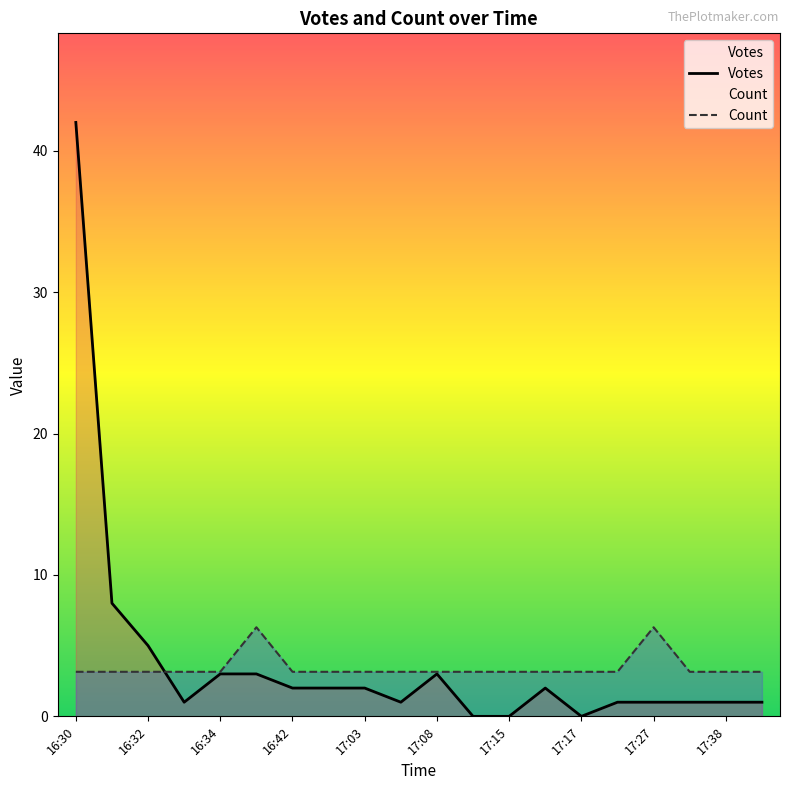

Reading left to right, list all the values displayed in this chart.

Votes: 16:30=42.0	16:31=8.0	16:32=5.0	16:33=1.0	16:34=3.0	16:38=3.0	16:42=2.0	16:43=2.0	17:03=2.0	17:06=1.0	17:08=3.0	17:12=0.0	17:15=0.0	17:16=2.0	17:17=0.0	17:21=1.0	17:27=1.0	17:29=1.0	17:38=1.0	17:41=1.0
Count: 16:30=3.1	16:31=3.1	16:32=3.1	16:33=3.1	16:34=3.1	16:38=6.3	16:42=3.1	16:43=3.1	17:03=3.1	17:06=3.1	17:08=3.1	17:12=3.1	17:15=3.1	17:16=3.1	17:17=3.1	17:21=3.1	17:27=6.3	17:29=3.1	17:38=3.1	17:41=3.1